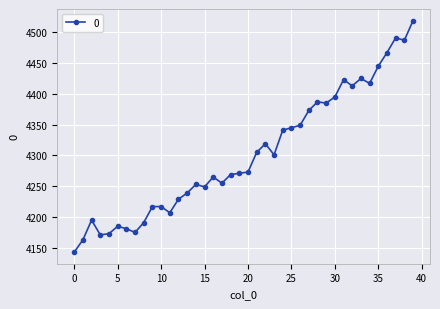

What is the maximum value shown in the chart?

4519